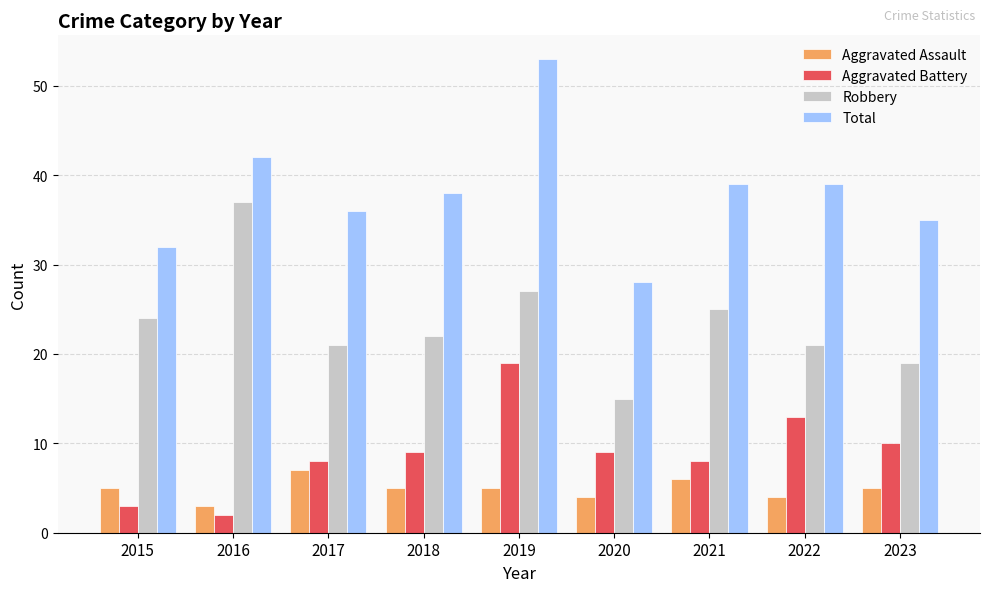

Rank the series at 2018 from lowest to highest value.

Aggravated Assault, Aggravated Battery, Robbery, Total